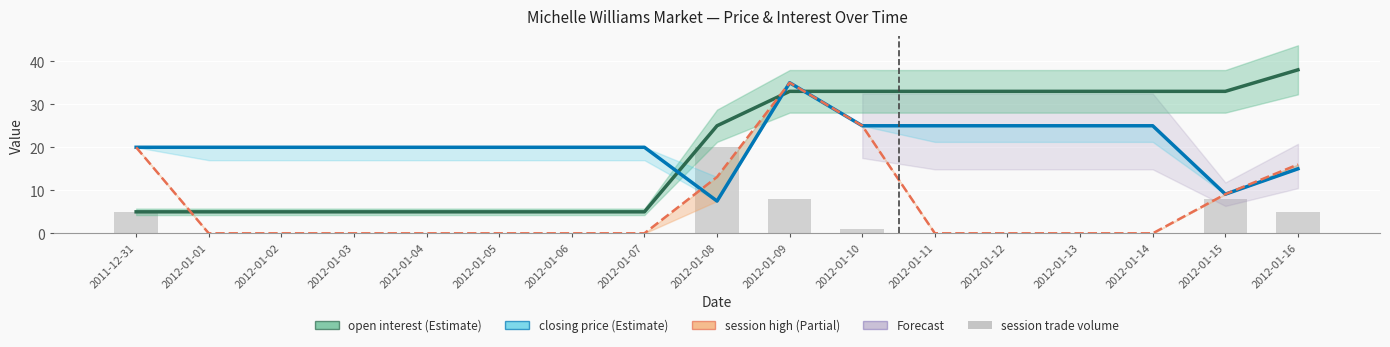

Which category has the lowest value across all series?

2012-01-01